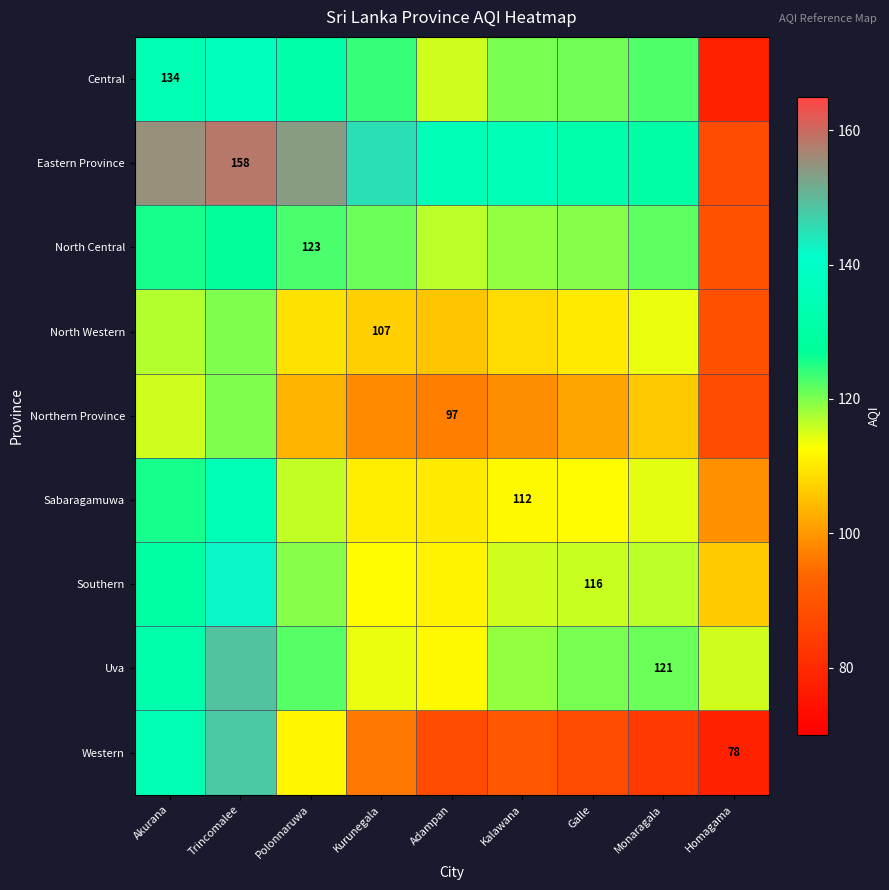

What is the spread (max minus min) of values at Kurunegala?

49.1